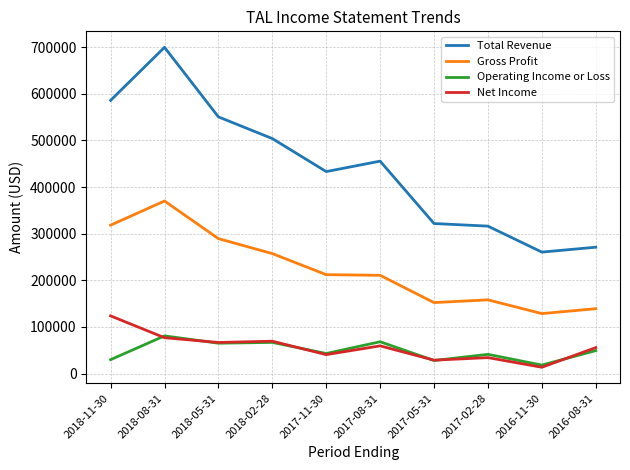

Which series changed the most between 2018-02-28 and 2017-11-30?

Total Revenue